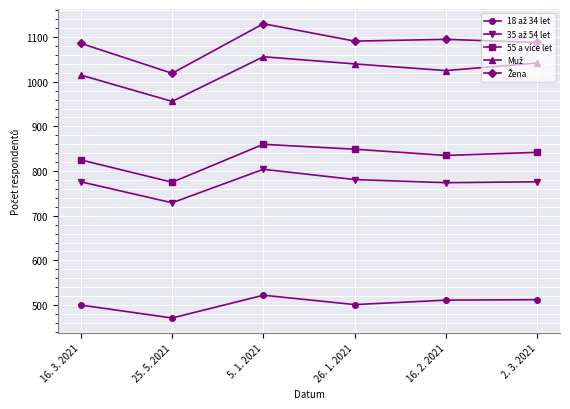

At how many categories does at least one series exceed 784?

6